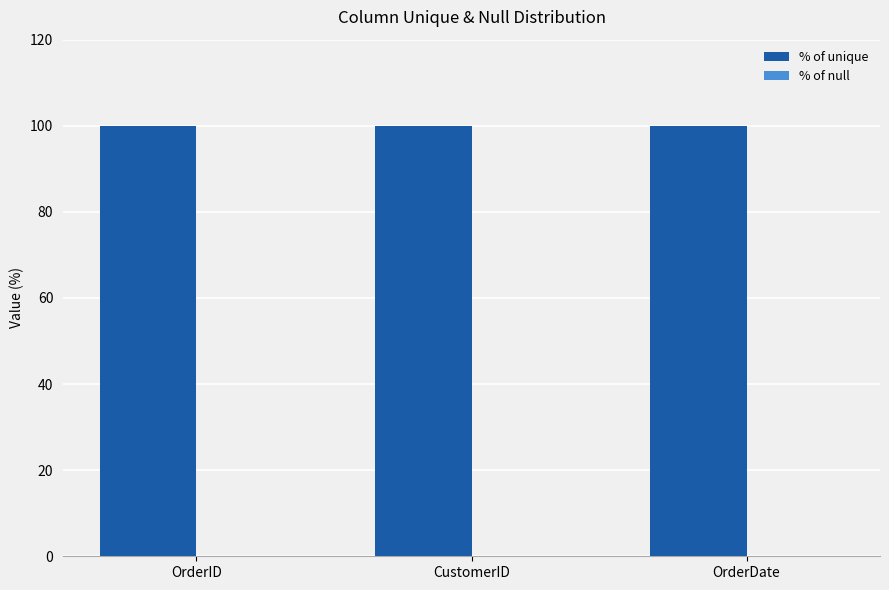

Between OrderID and CustomerID, which is larger?

OrderID